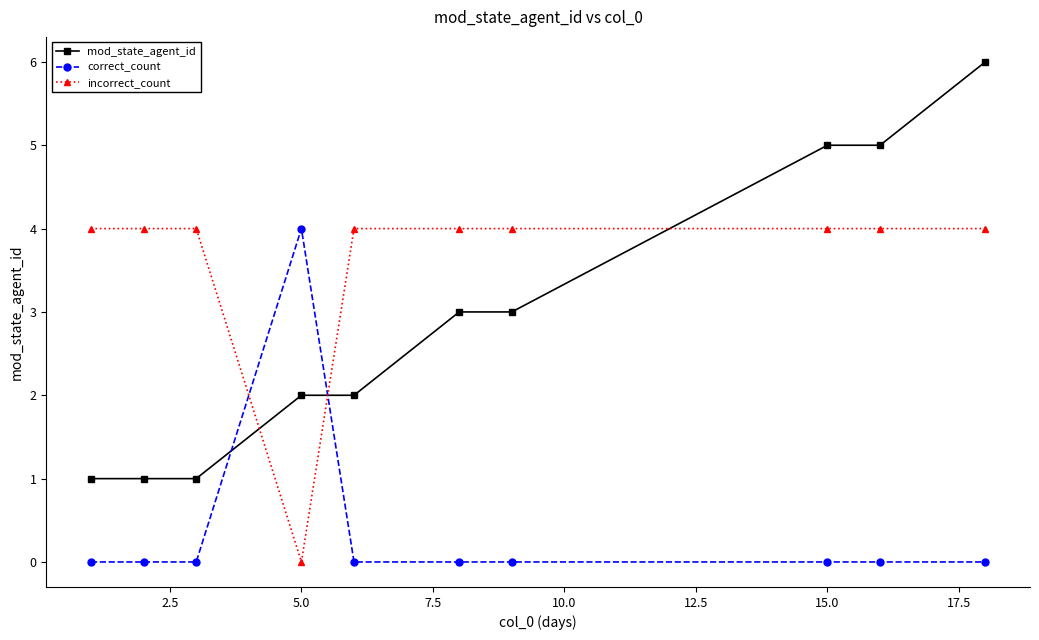

Rank the series by their average value, from highest to lowest.

incorrect_count, mod_state_agent_id, correct_count